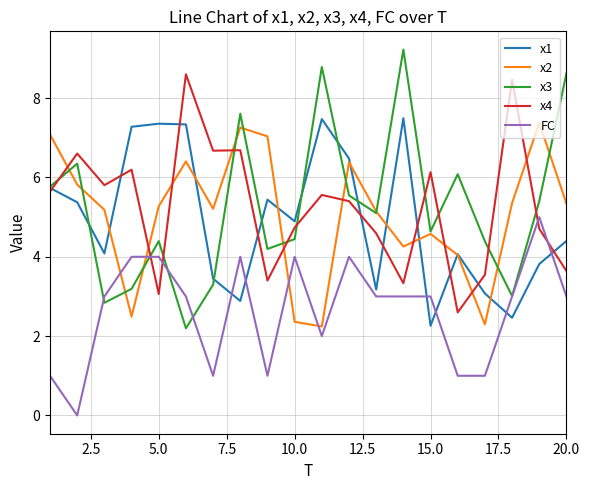

Which series has the widest spread of values?

x3